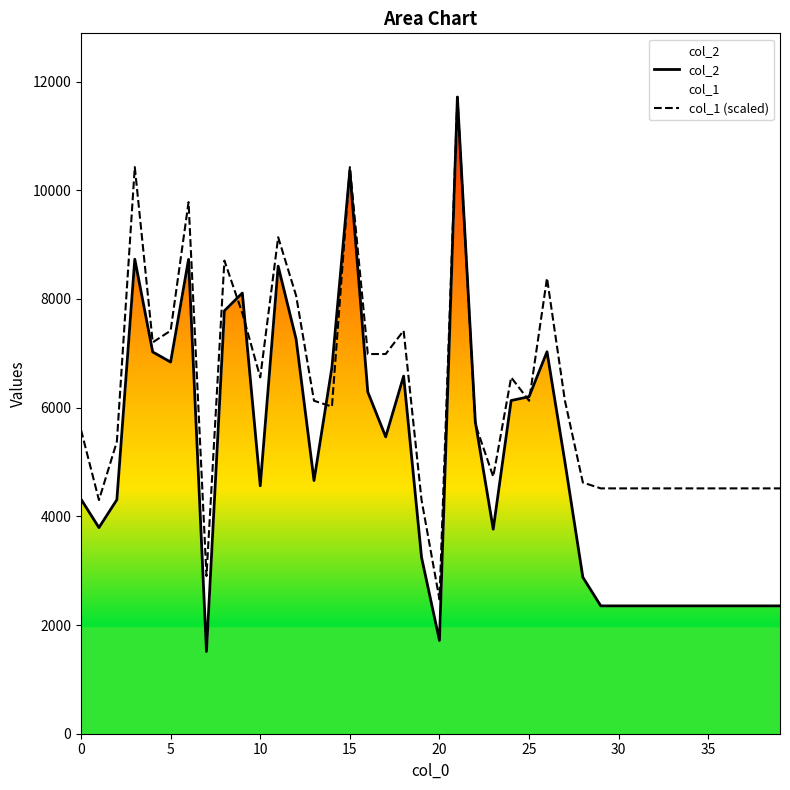

What is the value of the col_1 (scaled) point at the 24th from the left?

4729.0